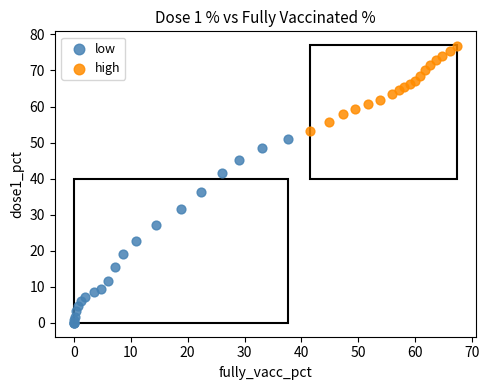

Which series contains the highest Y value?

high